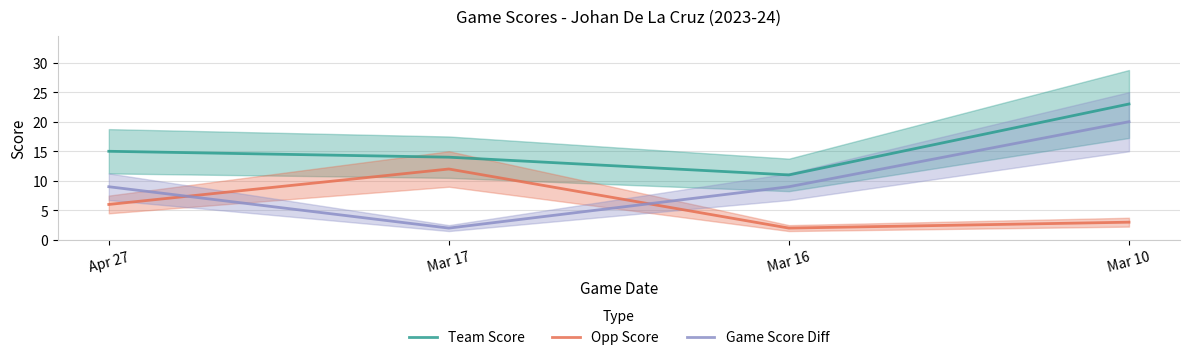

In Game Score Diff, how many points are lower than both neighbors (excluding endpoints)?

1